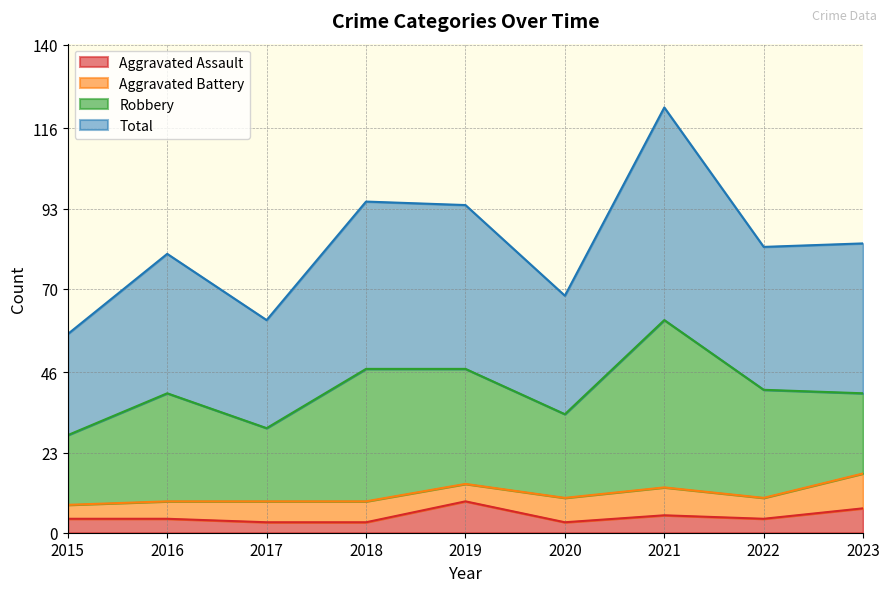

Where is the first local minimum for Aggravated Assault?

2020